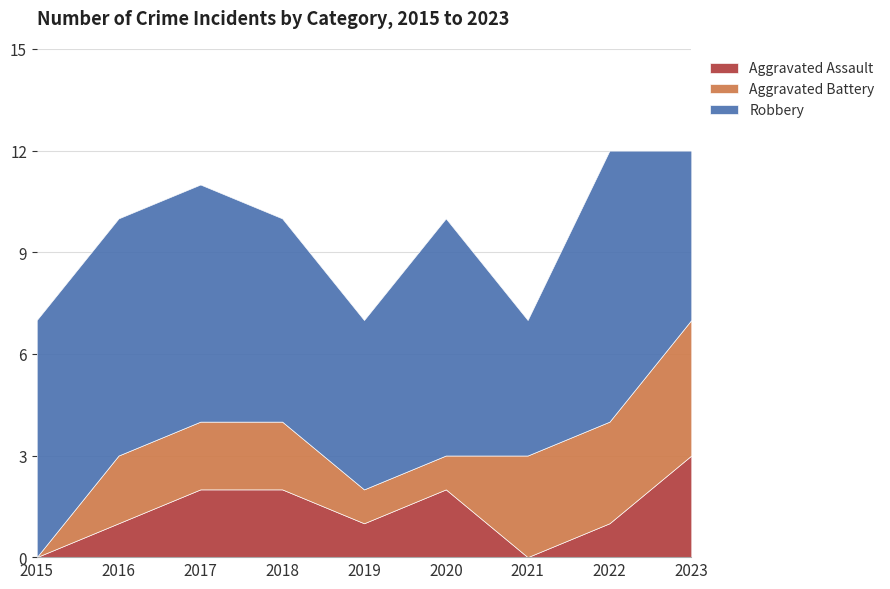

What is the difference between the highest and lowest values at 2019?

4